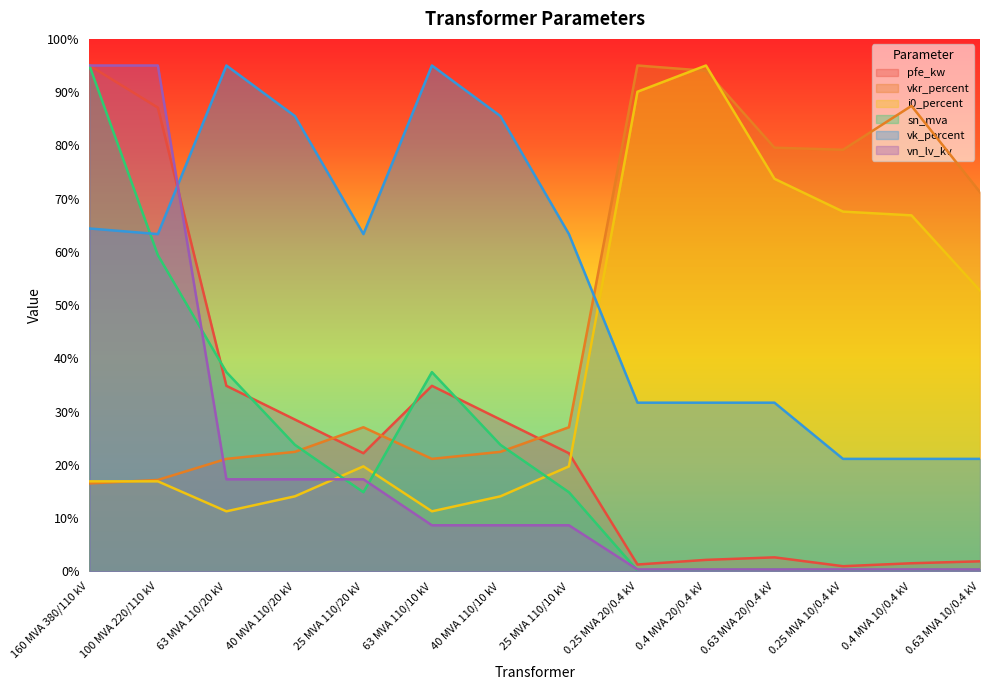

What is the minimum value shown in the chart?

0.1